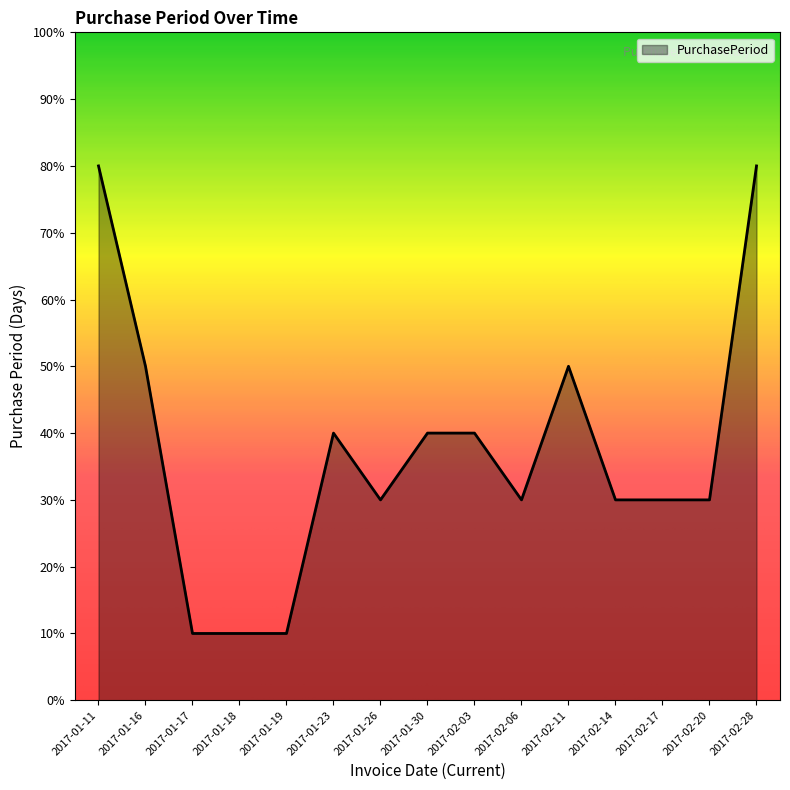

Reading left to right, list all the values displayed in this chart.

2017-01-11=8	2017-01-16=5	2017-01-17=1	2017-01-18=1	2017-01-19=1	2017-01-23=4	2017-01-26=3	2017-01-30=4	2017-02-03=4	2017-02-06=3	2017-02-11=5	2017-02-14=3	2017-02-17=3	2017-02-20=3	2017-02-28=8